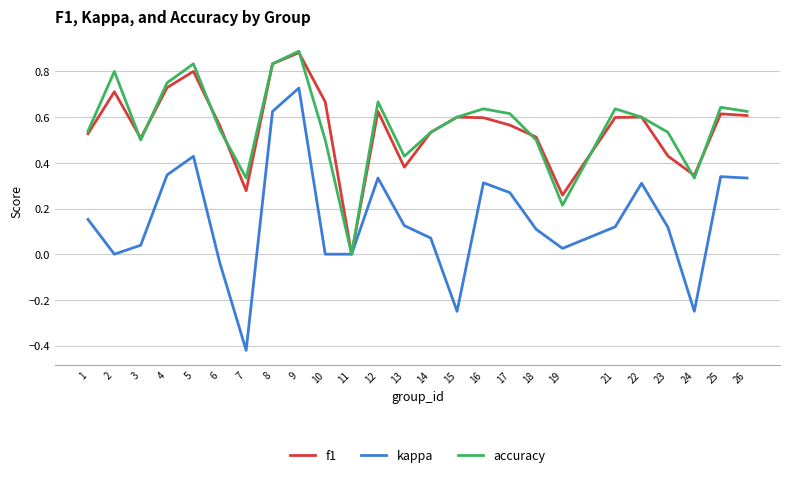

At 25, list the series in order from smallest to largest.

kappa, f1, accuracy